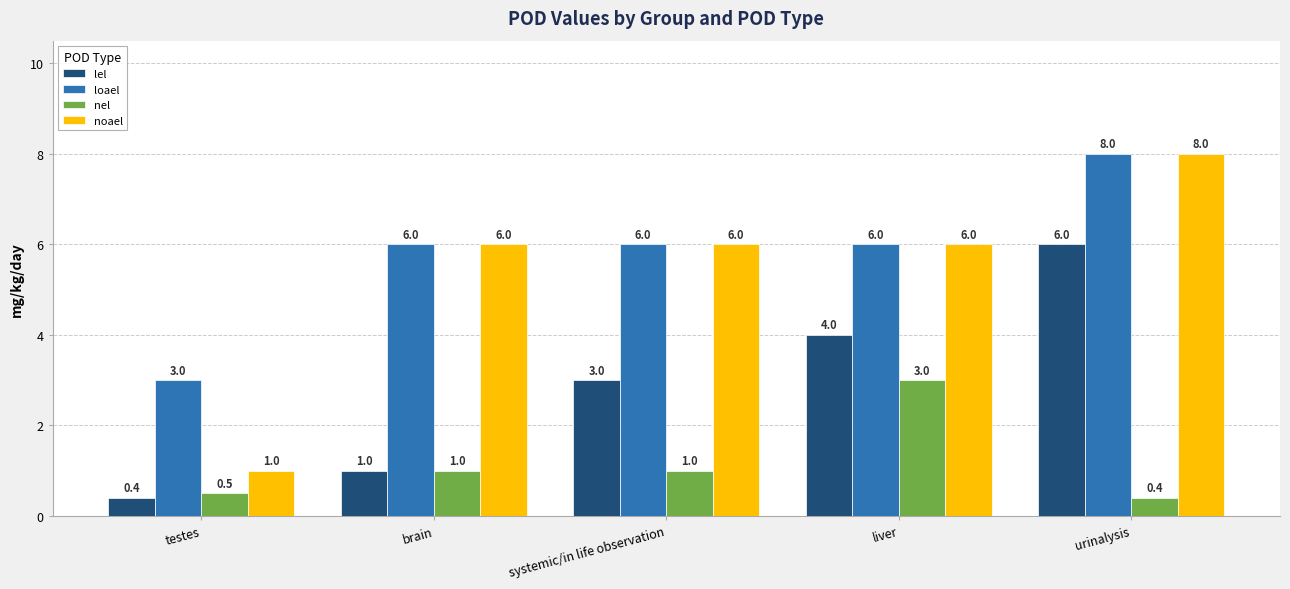

What is the highest value of the loael series?

8.0